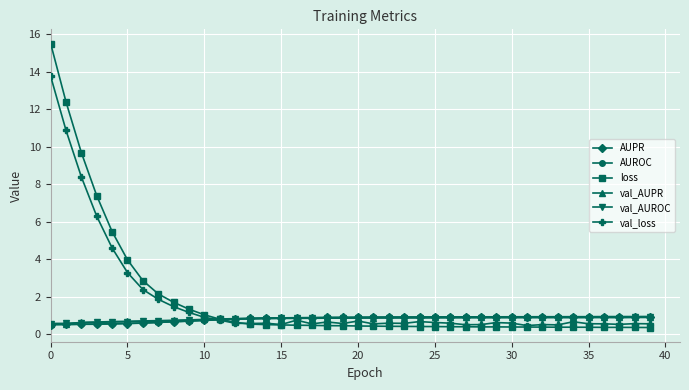

What is the value of the AUPR point at the 32nd from the left?

0.9